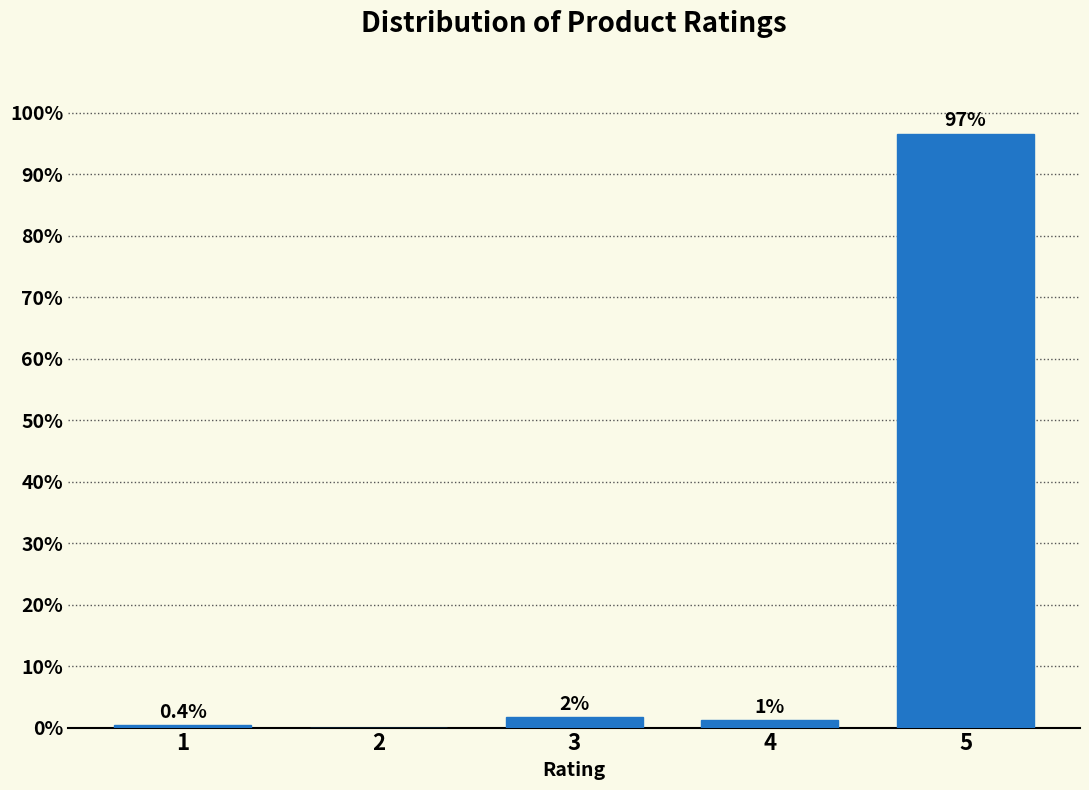

Between 1 and 4, which is larger?

4